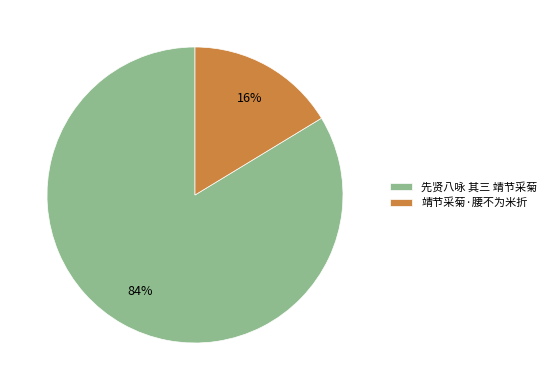

What percentage is the 先贤八咏 其三 靖节采菊 slice, to the nearest percent?

84%